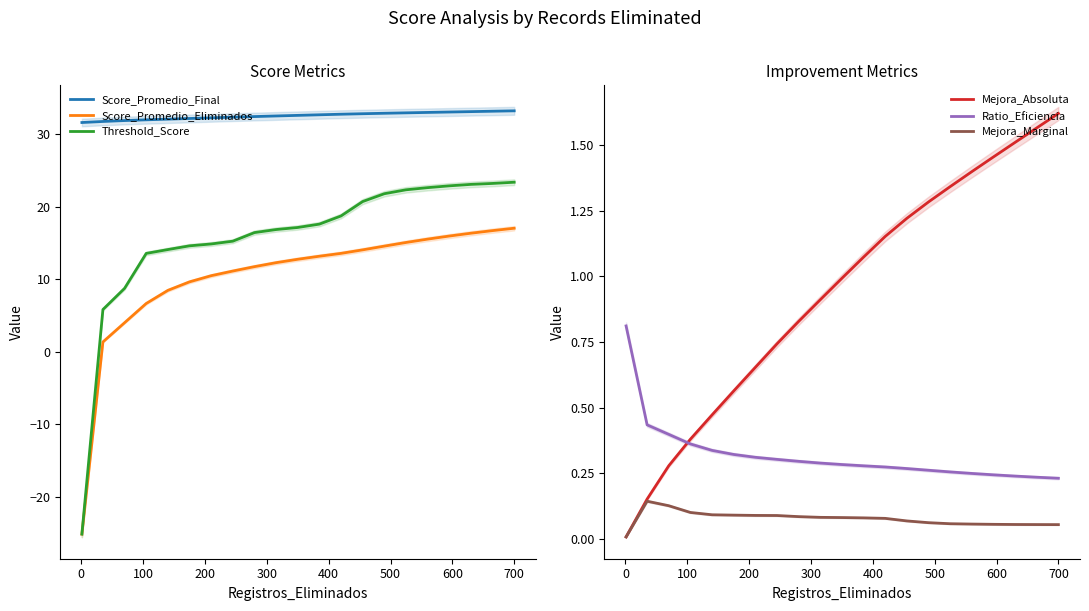

True or false: Mejora_Marginal has more than 2 points higher than both neighbors.

False